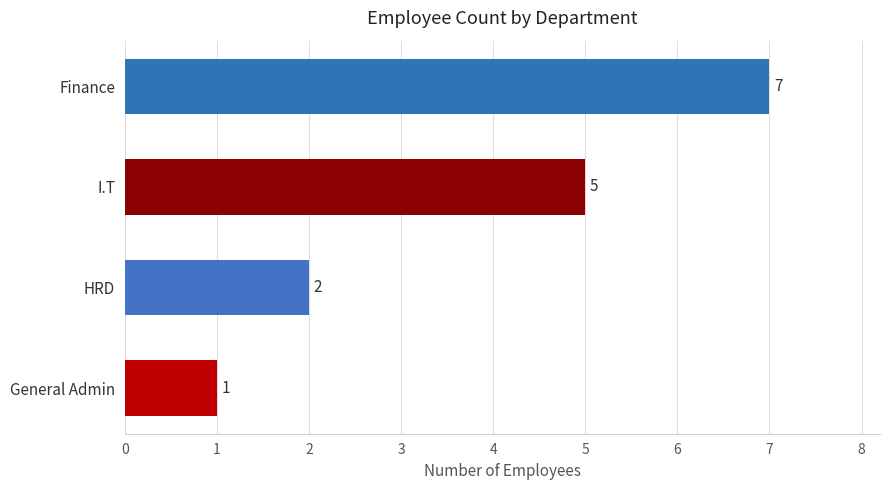

List the labels in order of value, largest first.

Finance, I.T, HRD, General Admin